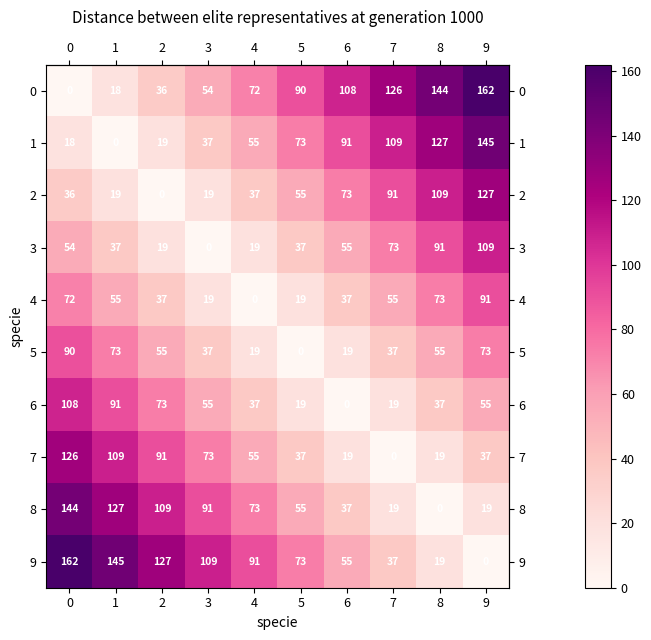

What is the total value across all series at 2?

566